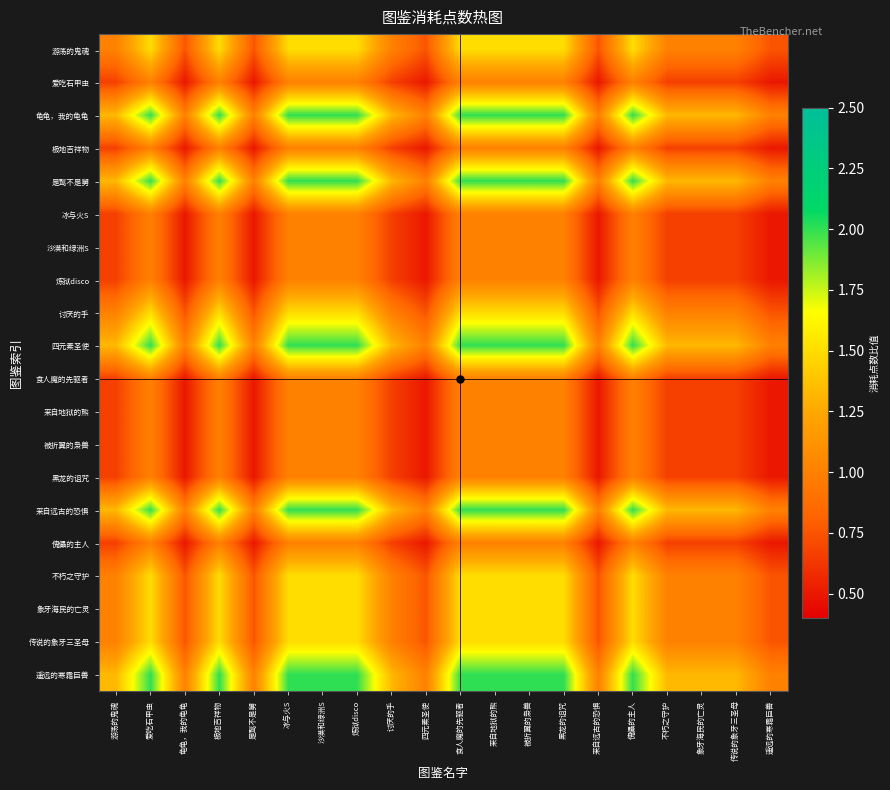

Which label corresponds to the largest value in the chart?

爱吃石甲虫